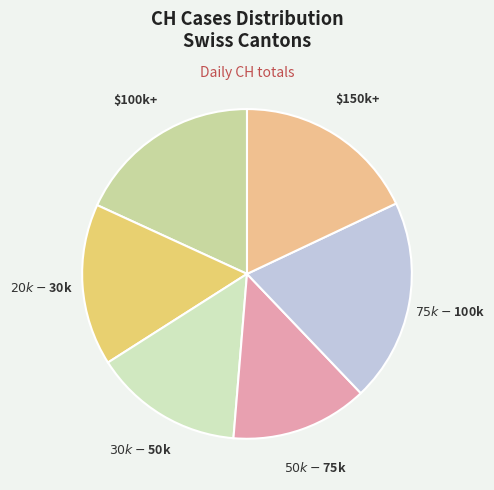

True or false: $100k+ accounts for 30% of the total.

False